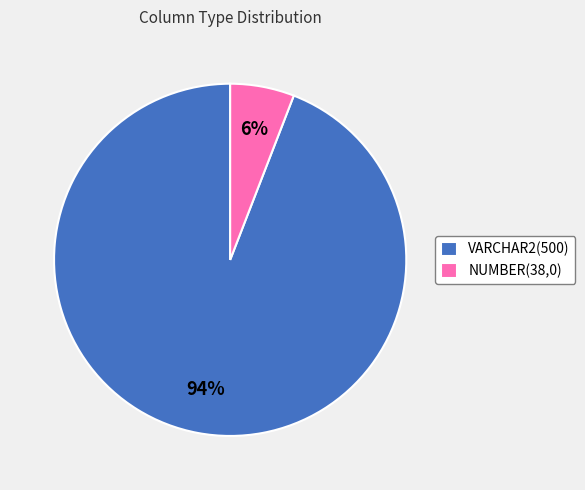

Is the sum of NUMBER(38,0) and VARCHAR2(500) greater than half?

Yes